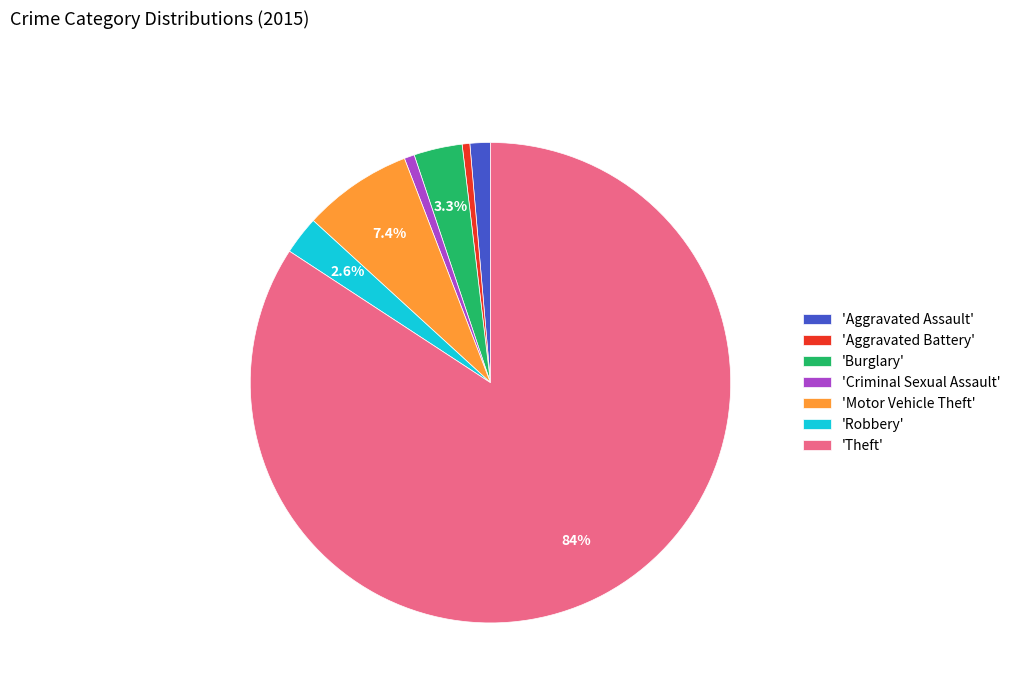

Approximately how many times larger is the value at 'Aggravated Assault' compared to 'Aggravated Battery'?

2.7